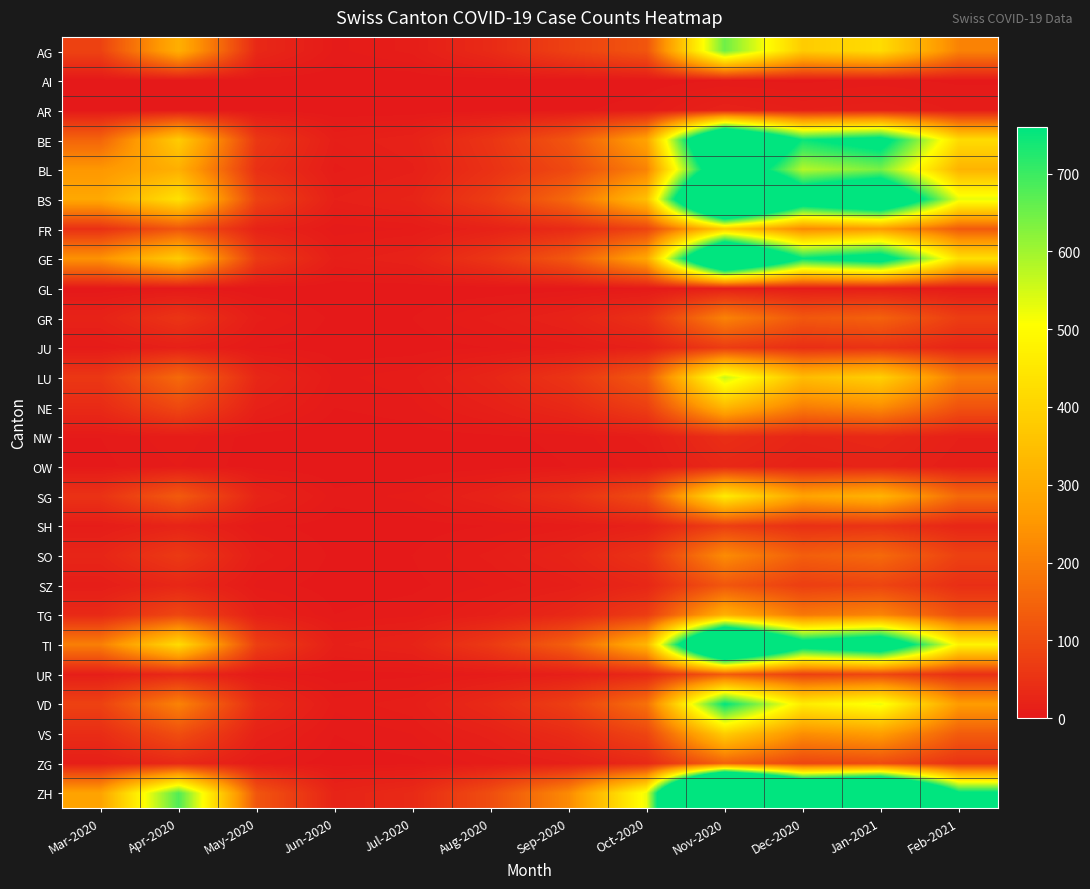

Reading left to right, extract all data points from this chart.

AG: Mar-2020=82	Apr-2020=309	May-2020=30	Jun-2020=5	Jul-2020=10	Aug-2020=35	Sep-2020=80	Oct-2020=120	Nov-2020=650	Dec-2020=380	Jan-2021=420	Feb-2021=210
AI: Mar-2020=0	Apr-2020=0	May-2020=0	Jun-2020=0	Jul-2020=0	Aug-2020=0	Sep-2020=0	Oct-2020=1	Nov-2020=3	Dec-2020=2	Jan-2021=4	Feb-2021=2
AR: Mar-2020=0	Apr-2020=2	May-2020=1	Jun-2020=0	Jul-2020=0	Aug-2020=1	Sep-2020=2	Oct-2020=5	Nov-2020=18	Dec-2020=12	Jan-2021=15	Feb-2021=8
BE: Mar-2020=150	Apr-2020=380	May-2020=60	Jun-2020=12	Jul-2020=18	Aug-2020=55	Sep-2020=120	Oct-2020=280	Nov-2020=1200	Dec-2020=750	Jan-2021=820	Feb-2021=420
BL: Mar-2020=251	Apr-2020=309	May-2020=45	Jun-2020=8	Jul-2020=14	Aug-2020=48	Sep-2020=95	Oct-2020=210	Nov-2020=980	Dec-2020=580	Jan-2021=640	Feb-2021=320
BS: Mar-2020=292	Apr-2020=434	May-2020=80	Jun-2020=15	Jul-2020=22	Aug-2020=70	Sep-2020=160	Oct-2020=350	Nov-2020=1500	Dec-2020=920	Jan-2021=1050	Feb-2021=530
FR: Mar-2020=46	Apr-2020=120	May-2020=20	Jun-2020=4	Jul-2020=6	Aug-2020=18	Sep-2020=35	Oct-2020=85	Nov-2020=380	Dec-2020=220	Jan-2021=260	Feb-2021=130
GE: Mar-2020=241	Apr-2020=380	May-2020=65	Jun-2020=12	Jul-2020=19	Aug-2020=58	Sep-2020=125	Oct-2020=290	Nov-2020=1250	Dec-2020=760	Jan-2021=850	Feb-2021=430
GL: Mar-2020=0	Apr-2020=2	May-2020=0	Jun-2020=0	Jul-2020=0	Aug-2020=0	Sep-2020=1	Oct-2020=3	Nov-2020=12	Dec-2020=7	Jan-2021=9	Feb-2021=5
GR: Mar-2020=20	Apr-2020=55	May-2020=10	Jun-2020=2	Jul-2020=3	Aug-2020=10	Sep-2020=20	Oct-2020=48	Nov-2020=210	Dec-2020=125	Jan-2021=145	Feb-2021=72
JU: Mar-2020=5	Apr-2020=15	May-2020=3	Jun-2020=1	Jul-2020=1	Aug-2020=3	Sep-2020=7	Oct-2020=16	Nov-2020=70	Dec-2020=42	Jan-2021=50	Feb-2021=25
LU: Mar-2020=60	Apr-2020=160	May-2020=28	Jun-2020=5	Jul-2020=8	Aug-2020=25	Sep-2020=55	Oct-2020=128	Nov-2020=560	Dec-2020=340	Jan-2021=390	Feb-2021=195
NE: Mar-2020=35	Apr-2020=95	May-2020=16	Jun-2020=3	Jul-2020=5	Aug-2020=15	Sep-2020=32	Oct-2020=75	Nov-2020=330	Dec-2020=200	Jan-2021=230	Feb-2021=115
NW: Mar-2020=3	Apr-2020=8	May-2020=1	Jun-2020=0	Jul-2020=1	Aug-2020=2	Sep-2020=4	Oct-2020=10	Nov-2020=42	Dec-2020=25	Jan-2021=30	Feb-2021=15
OW: Mar-2020=2	Apr-2020=6	May-2020=1	Jun-2020=0	Jul-2020=0	Aug-2020=1	Sep-2020=3	Oct-2020=7	Nov-2020=30	Dec-2020=18	Jan-2021=22	Feb-2021=11
SG: Mar-2020=50	Apr-2020=130	May-2020=22	Jun-2020=4	Jul-2020=7	Aug-2020=20	Sep-2020=45	Oct-2020=105	Nov-2020=460	Dec-2020=280	Jan-2021=320	Feb-2021=160
SH: Mar-2020=8	Apr-2020=22	May-2020=4	Jun-2020=1	Jul-2020=1	Aug-2020=3	Sep-2020=7	Oct-2020=17	Nov-2020=75	Dec-2020=45	Jan-2021=52	Feb-2021=26
SO: Mar-2020=25	Apr-2020=65	May-2020=11	Jun-2020=2	Jul-2020=3	Aug-2020=10	Sep-2020=22	Oct-2020=52	Nov-2020=228	Dec-2020=138	Jan-2021=160	Feb-2021=80
SZ: Mar-2020=10	Apr-2020=28	May-2020=5	Jun-2020=1	Jul-2020=2	Aug-2020=6	Sep-2020=12	Oct-2020=28	Nov-2020=122	Dec-2020=74	Jan-2021=86	Feb-2021=43
TG: Mar-2020=33	Apr-2020=92	May-2020=15	Jun-2020=3	Jul-2020=5	Aug-2020=14	Sep-2020=30	Oct-2020=70	Nov-2020=310	Dec-2020=188	Jan-2021=215	Feb-2021=108
TI: Mar-2020=202	Apr-2020=420	May-2020=75	Jun-2020=14	Jul-2020=21	Aug-2020=65	Sep-2020=140	Oct-2020=325	Nov-2020=1400	Dec-2020=850	Jan-2021=960	Feb-2021=480
UR: Mar-2020=11	Apr-2020=30	May-2020=5	Jun-2020=1	Jul-2020=2	Aug-2020=6	Sep-2020=13	Oct-2020=30	Nov-2020=130	Dec-2020=78	Jan-2021=90	Feb-2021=45
VD: Mar-2020=81	Apr-2020=210	May-2020=38	Jun-2020=7	Jul-2020=11	Aug-2020=35	Sep-2020=75	Oct-2020=175	Nov-2020=760	Dec-2020=460	Jan-2021=525	Feb-2021=262
VS: Mar-2020=39	Apr-2020=105	May-2020=18	Jun-2020=3	Jul-2020=6	Aug-2020=17	Sep-2020=38	Oct-2020=88	Nov-2020=384	Dec-2020=232	Jan-2021=266	Feb-2021=133
ZG: Mar-2020=12	Apr-2020=32	May-2020=6	Jun-2020=1	Jul-2020=2	Aug-2020=7	Sep-2020=14	Oct-2020=33	Nov-2020=145	Dec-2020=88	Jan-2021=100	Feb-2021=50
ZH: Mar-2020=280	Apr-2020=680	May-2020=120	Jun-2020=22	Jul-2020=34	Aug-2020=105	Sep-2020=225	Oct-2020=525	Nov-2020=2280	Dec-2020=1380	Jan-2021=1560	Feb-2021=780